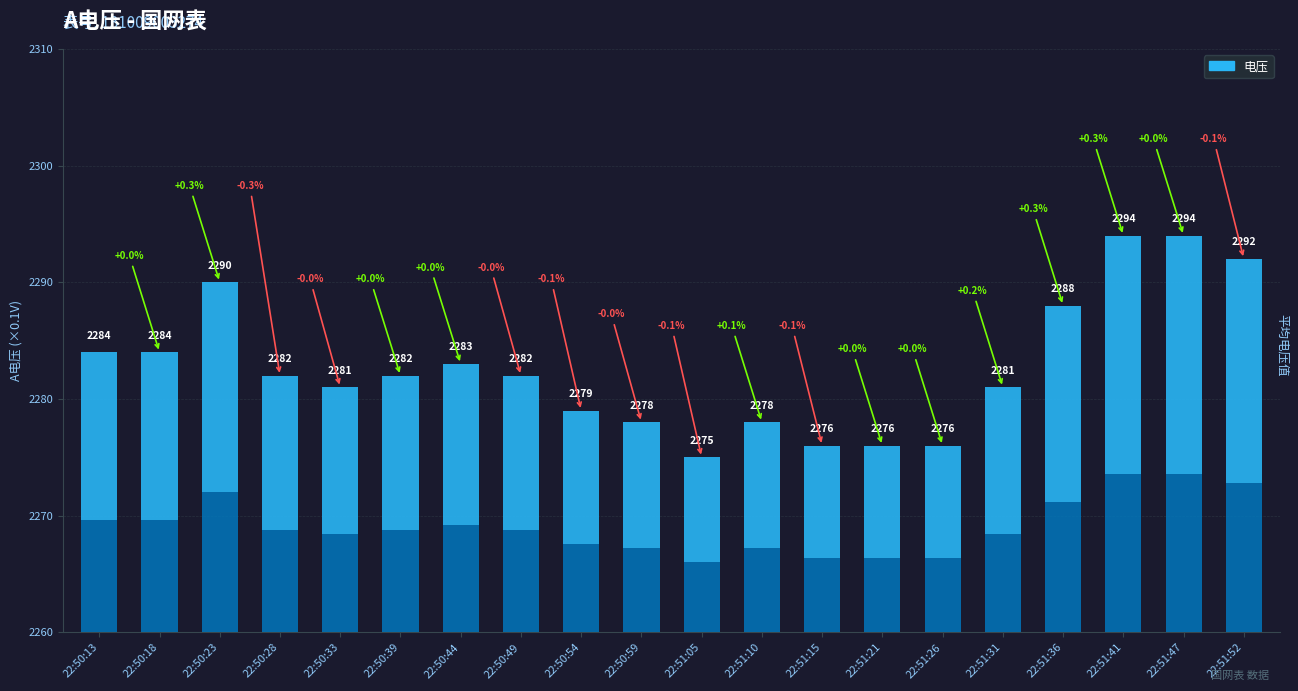

What is the difference between the values at 22:51:36 and 22:51:10?

10